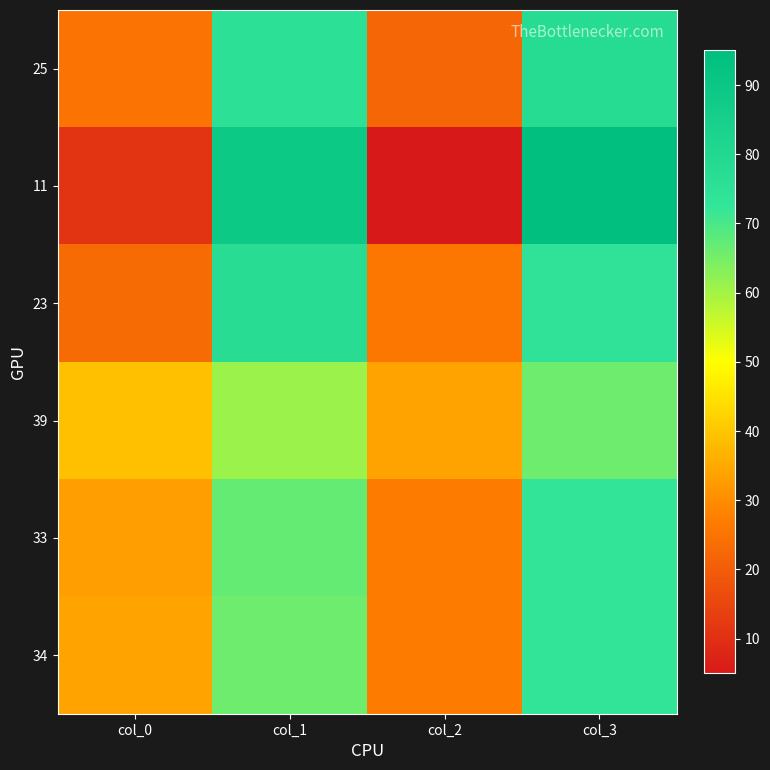

Which series has the largest total across all categories?

25